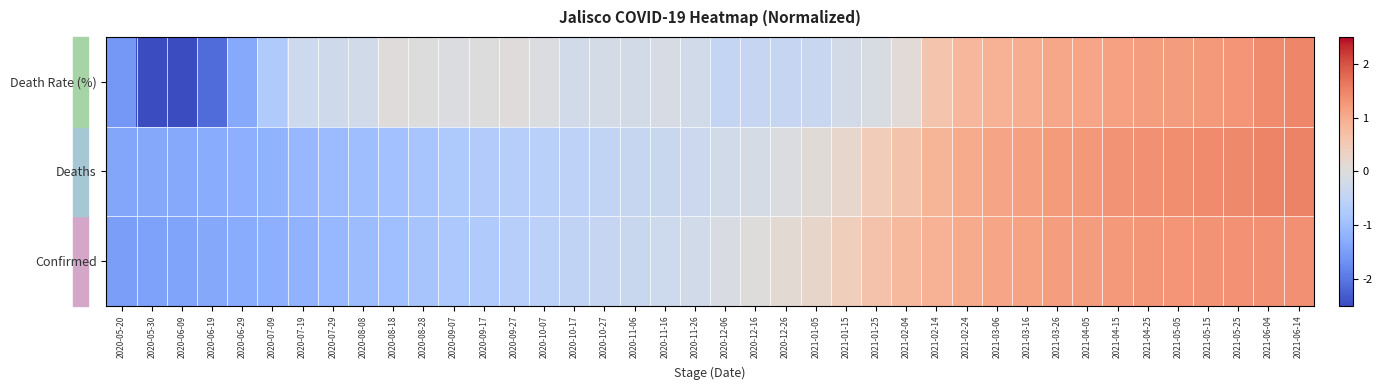

Reading right to left, transcribe all the data shown in this chart.

Confirmed: 2021-06-14=1.4	2021-06-04=1.4	2021-05-25=1.3	2021-05-15=1.3	2021-05-05=1.3	2021-04-25=1.3	2021-04-15=1.2	2021-04-05=1.2	2021-03-26=1.2	2021-03-16=1.1	2021-03-06=1.1	2021-02-24=1.0	2021-02-14=0.9	2021-02-04=0.8	2021-01-25=0.7	2021-01-15=0.4	2021-01-05=0.2	2020-12-26=0.1	2020-12-16=0.0	2020-12-06=-0.1	2020-11-26=-0.2	2020-11-16=-0.3	2020-11-06=-0.3	2020-10-27=-0.4	2020-10-17=-0.5	2020-10-07=-0.6	2020-09-27=-0.7	2020-09-17=-0.7	2020-09-07=-0.8	2020-08-28=-0.9	2020-08-18=-1.0	2020-08-08=-1.0	2020-07-29=-1.1	2020-07-19=-1.2	2020-07-09=-1.2	2020-06-29=-1.3	2020-06-19=-1.4	2020-06-09=-1.4	2020-05-30=-1.5	2020-05-20=-1.5
Deaths: 2021-06-14=1.5	2021-06-04=1.5	2021-05-25=1.4	2021-05-15=1.4	2021-05-05=1.4	2021-04-25=1.3	2021-04-15=1.3	2021-04-05=1.3	2021-03-26=1.2	2021-03-16=1.2	2021-03-06=1.1	2021-02-24=1.0	2021-02-14=0.9	2021-02-04=0.6	2021-01-25=0.5	2021-01-15=0.2	2021-01-05=0.1	2020-12-26=-0.0	2020-12-16=-0.1	2020-12-06=-0.2	2020-11-26=-0.3	2020-11-16=-0.3	2020-11-06=-0.4	2020-10-27=-0.5	2020-10-17=-0.5	2020-10-07=-0.6	2020-09-27=-0.6	2020-09-17=-0.7	2020-09-07=-0.8	2020-08-28=-0.8	2020-08-18=-0.9	2020-08-08=-1.0	2020-07-29=-1.1	2020-07-19=-1.1	2020-07-09=-1.2	2020-06-29=-1.2	2020-06-19=-1.3	2020-06-09=-1.3	2020-05-30=-1.4	2020-05-20=-1.4
Death Rate (%): 2021-06-14=1.4	2021-06-04=1.4	2021-05-25=1.3	2021-05-15=1.2	2021-05-05=1.2	2021-04-25=1.2	2021-04-15=1.1	2021-04-05=1.1	2021-03-26=1.1	2021-03-16=1.0	2021-03-06=0.9	2021-02-24=0.8	2021-02-14=0.6	2021-02-04=0.1	2021-01-25=-0.1	2021-01-15=-0.2	2021-01-05=-0.4	2020-12-26=-0.4	2020-12-16=-0.4	2020-12-06=-0.4	2020-11-26=-0.2	2020-11-16=-0.1	2020-11-06=-0.2	2020-10-27=-0.2	2020-10-17=-0.2	2020-10-07=-0.0	2020-09-27=0.0	2020-09-17=-0.0	2020-09-07=-0.1	2020-08-28=-0.0	2020-08-18=0.0	2020-08-08=-0.2	2020-07-29=-0.3	2020-07-19=-0.3	2020-07-09=-0.7	2020-06-29=-1.3	2020-06-19=-2.1	2020-06-09=-2.5	2020-05-30=-2.6	2020-05-20=-1.6